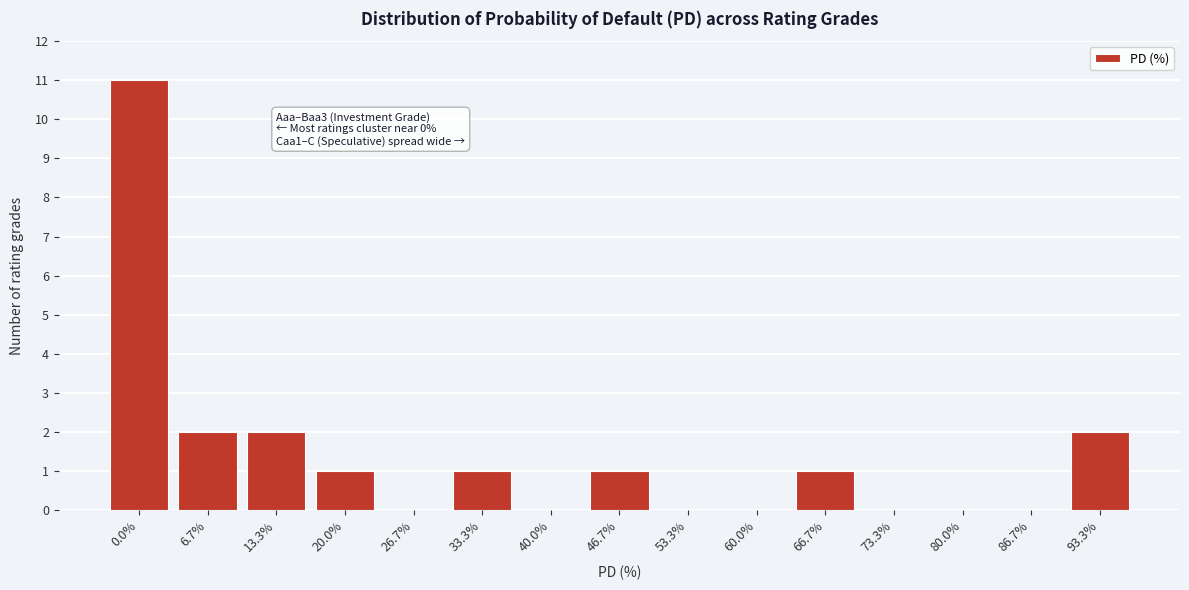

Reading right to left, what are all the values shown in this chart?

93.3%=2	86.7%=0	80.0%=0	73.3%=0	66.7%=1	60.0%=0	53.3%=0	46.7%=1	40.0%=0	33.3%=1	26.7%=0	20.0%=1	13.3%=2	6.7%=2	0.0%=11